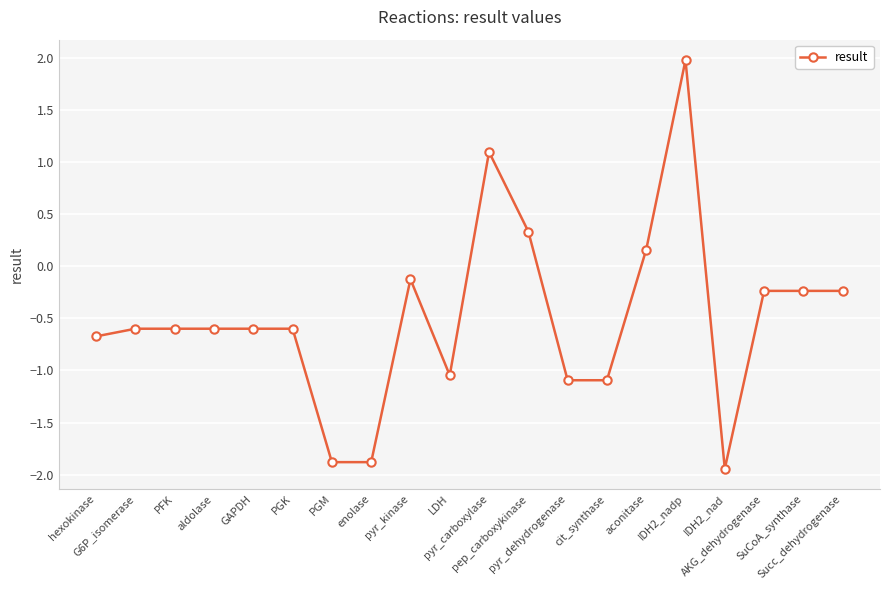

True or false: the data has more than 0 interior local peaks.

True